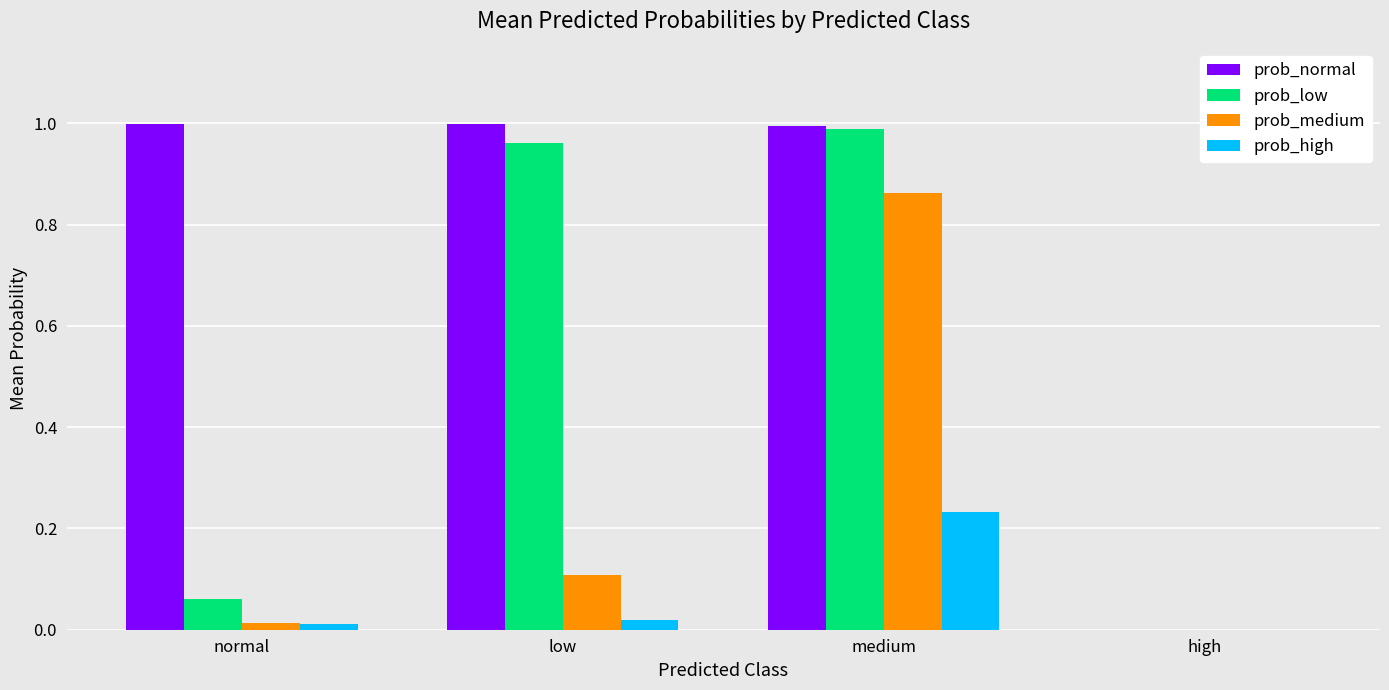

Which series has the largest total across all categories?

prob_normal